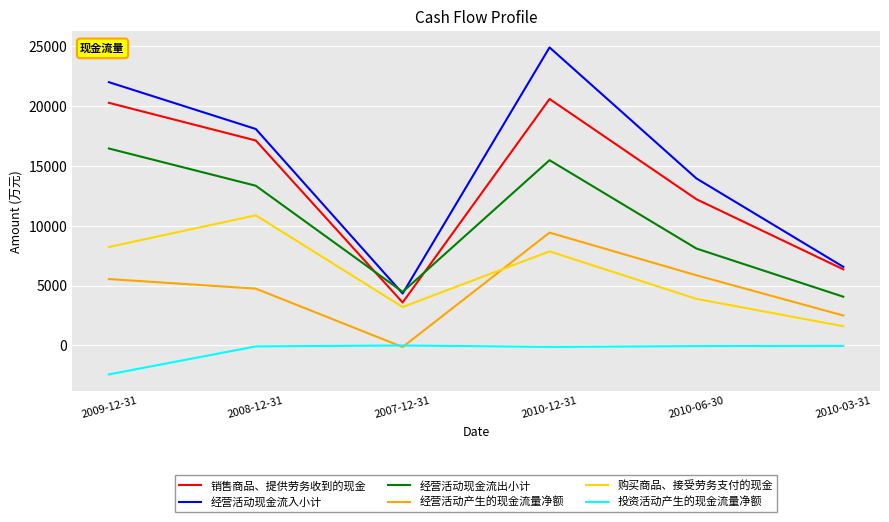

At 2009-12-31, list the series in order from smallest to largest.

投资活动产生的现金流量净额, 经营活动产生的现金流量净额, 购买商品、接受劳务支付的现金, 经营活动现金流出小计, 销售商品、提供劳务收到的现金, 经营活动现金流入小计